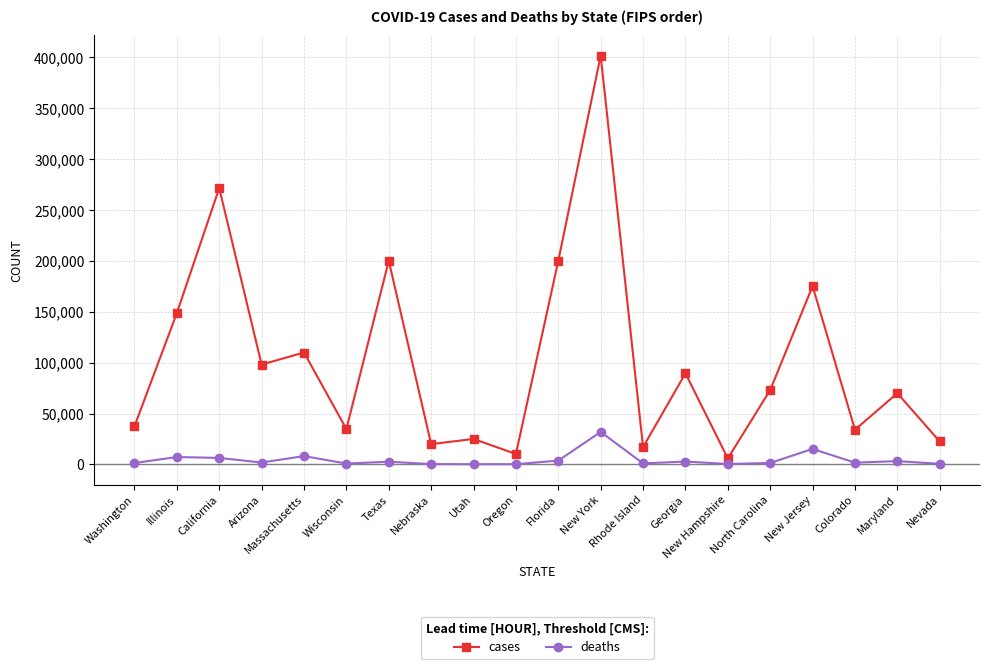

List the series in order of their peak value, highest first.

cases, deaths